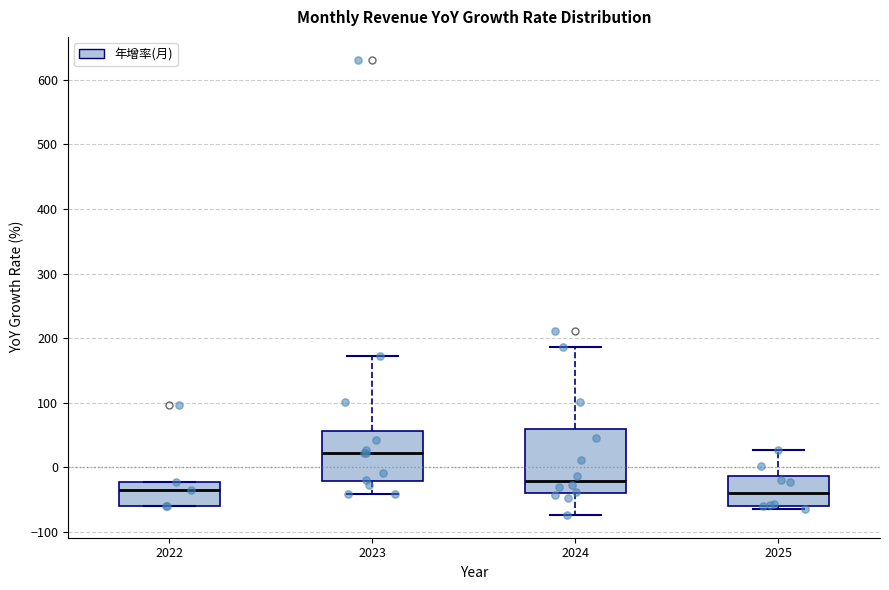

Reading left to right, read every box against the y-axis: the position of its median line, the range the box covers, and the ends of its whiskers. The values are not printed on the chart, so give them approximately, as read against the axis.

2022: median -30, box -60 to -20, whiskers -60 to -20
2023: median 20, box -20 to 60, whiskers -40 to 170
2024: median -20, box -40 to 60, whiskers -70 to 190
2025: median -40, box -60 to -10, whiskers -60 (just below the box's lower edge) to 30